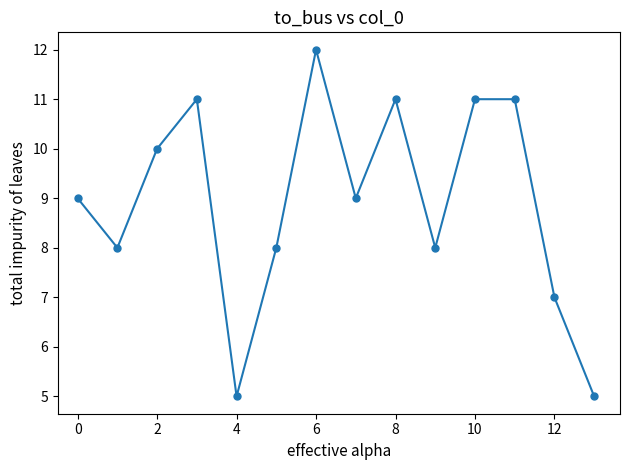

What is the sum of all values?

125